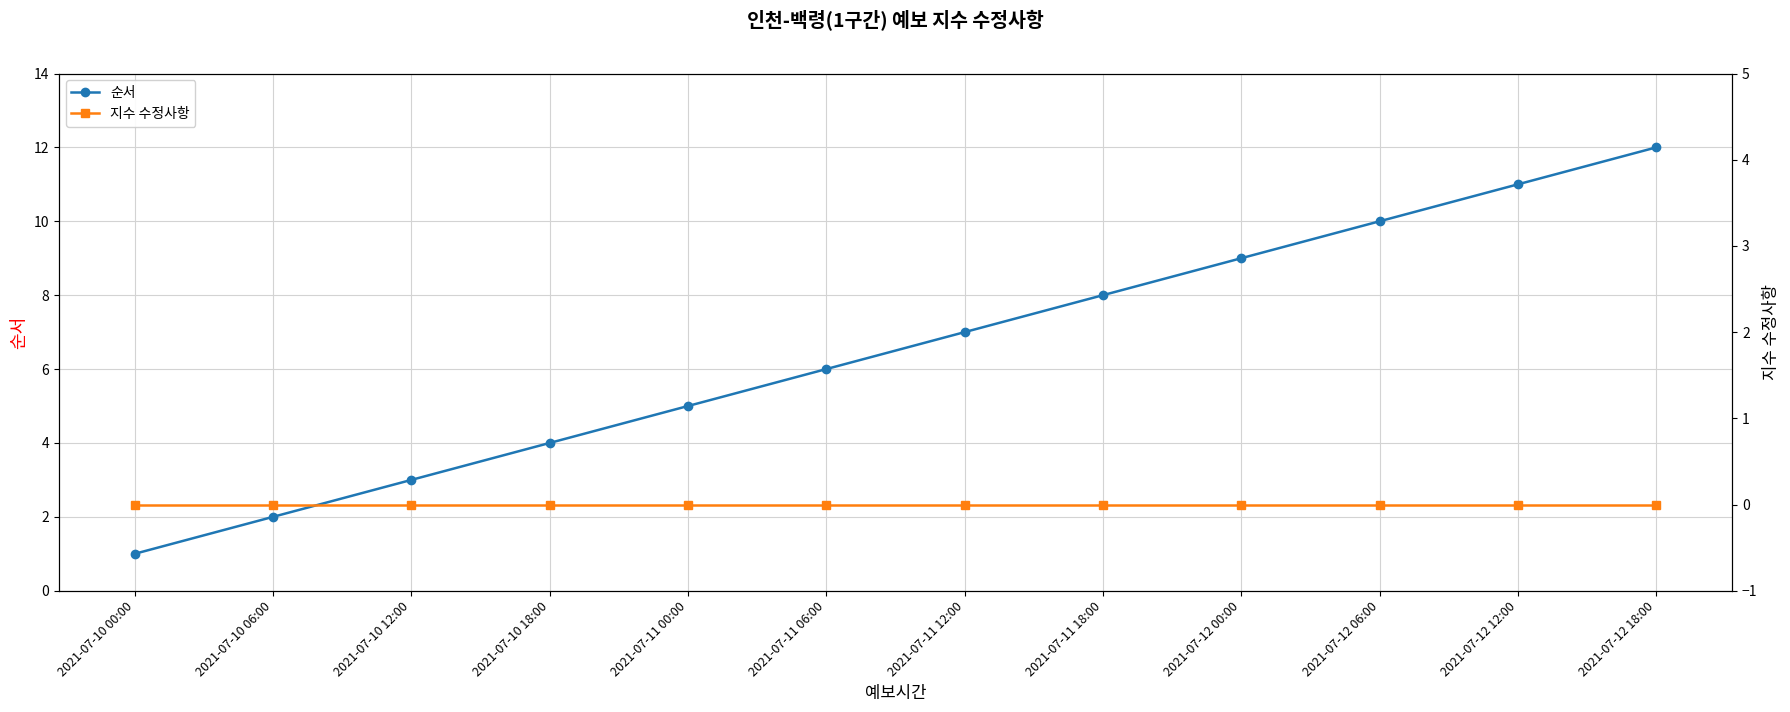

What are all the series names shown in the legend?

순서, 지수 수정사항